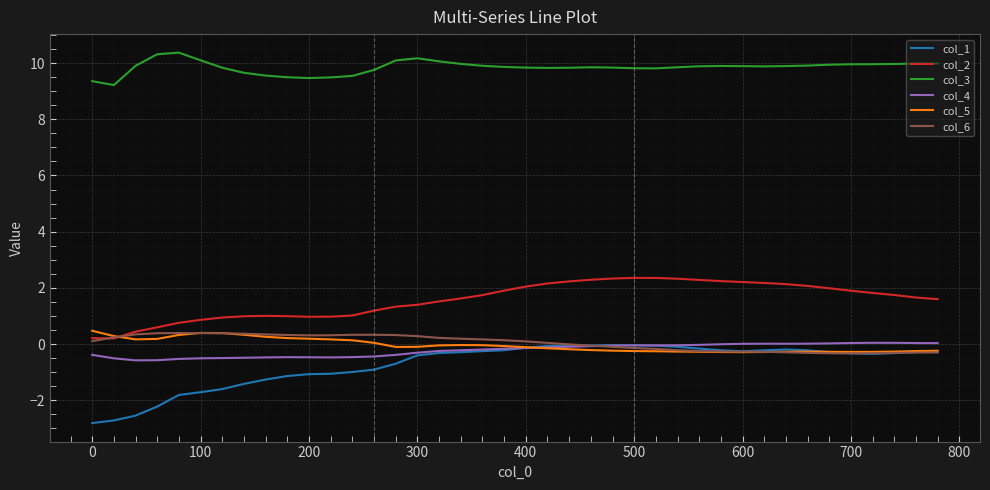

Which series has the largest range (max minus min)?

col_1